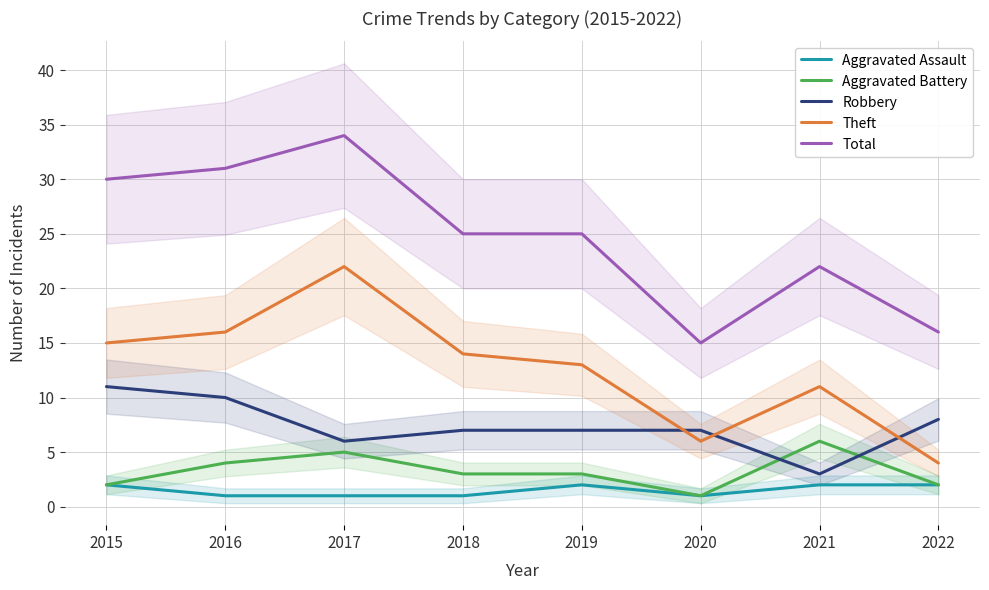

List the series in order of their peak value, lowest first.

Aggravated Assault, Aggravated Battery, Robbery, Theft, Total